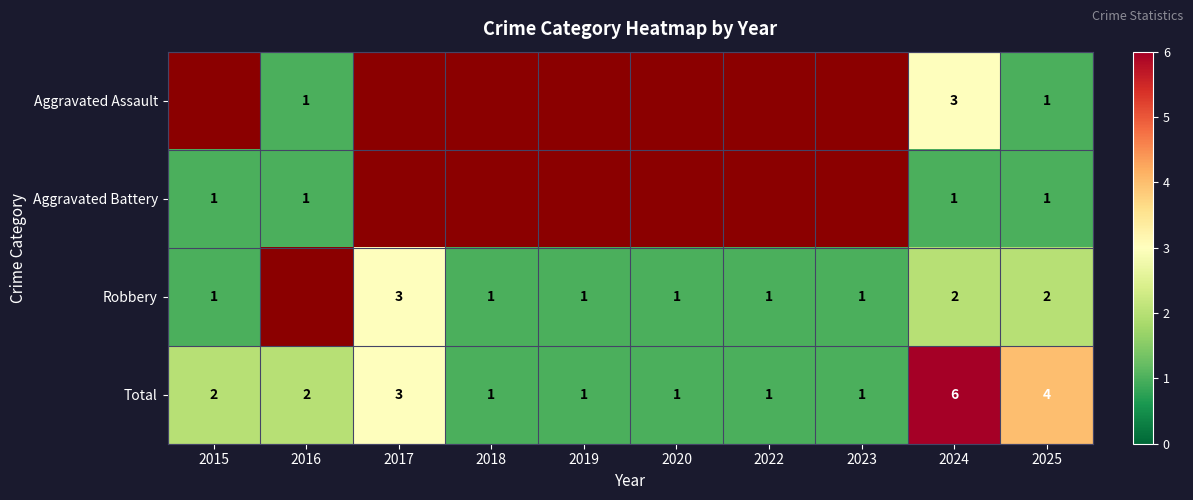

Count the number of categories in the chart.

10